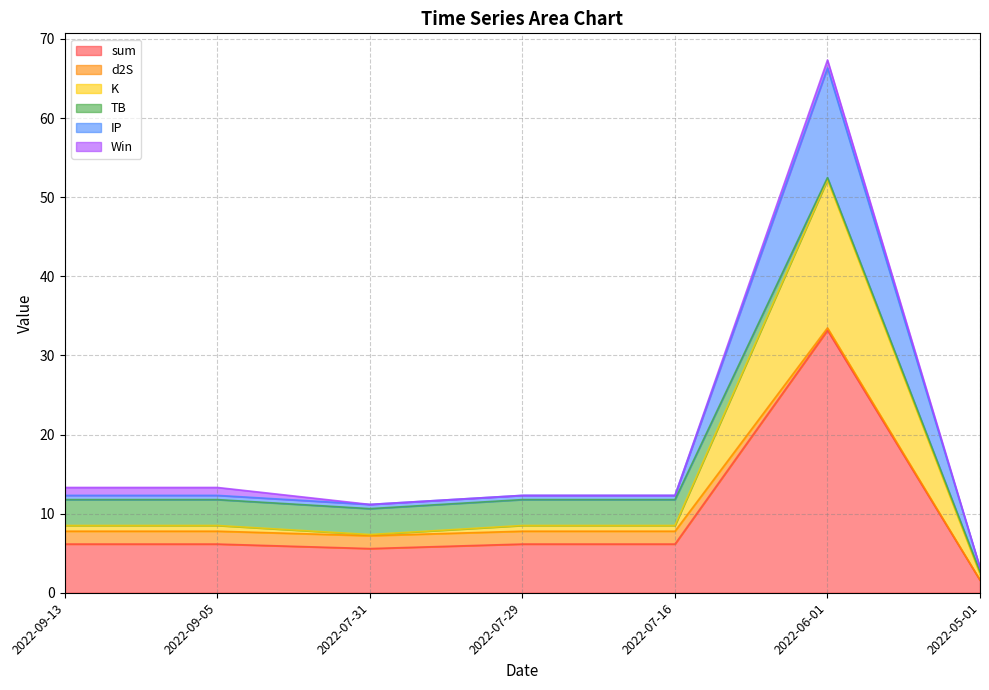

At which category is the sum across all series the highest?

2022-06-01